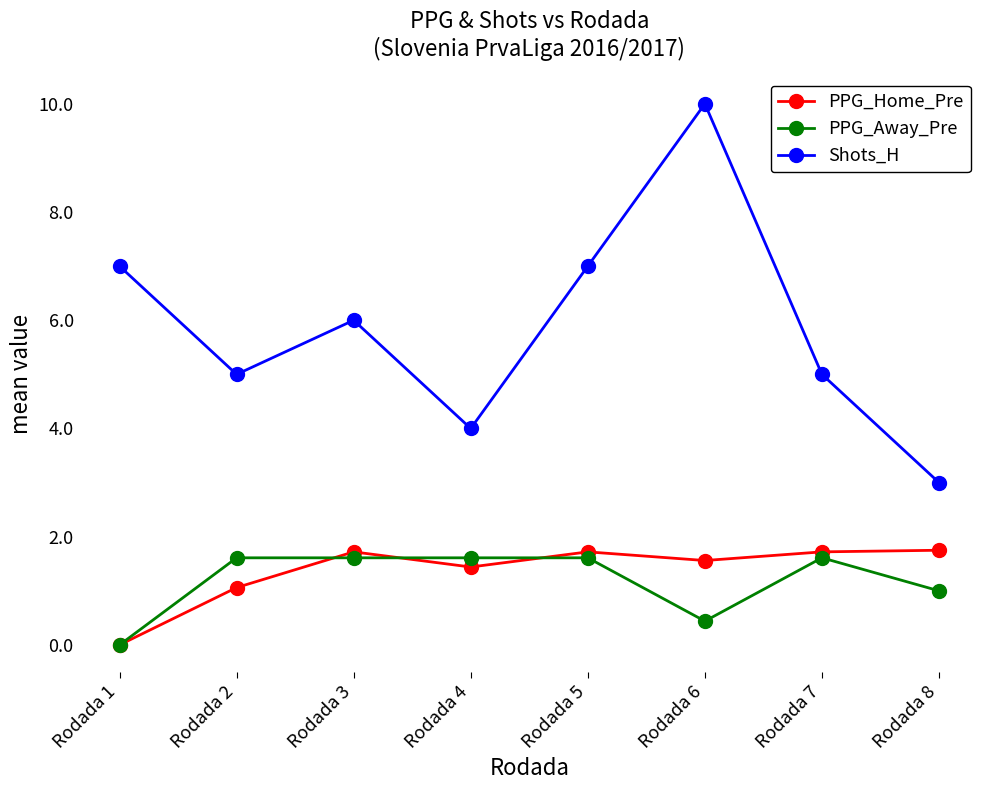

In PPG_Home_Pre, how many points are lower than both neighbors (excluding endpoints)?

2